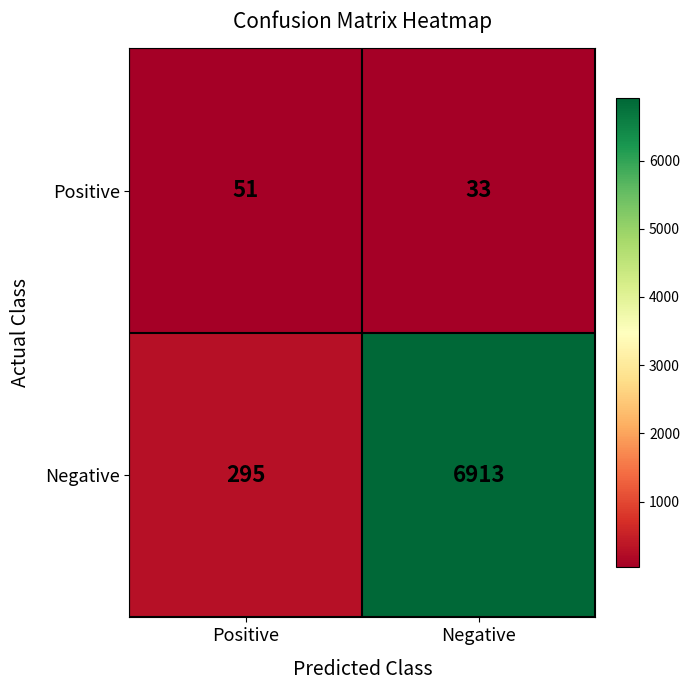

What is the sum of the Negative values at Positive and Negative?

7208